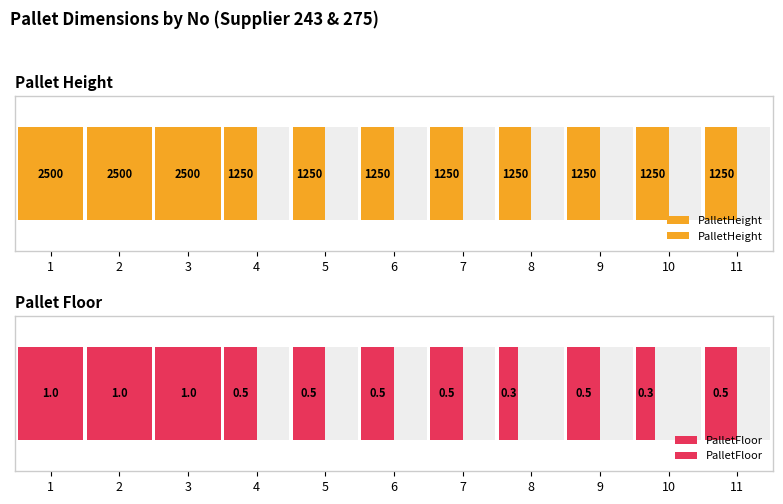

Does the chart contain stacked bars?

No